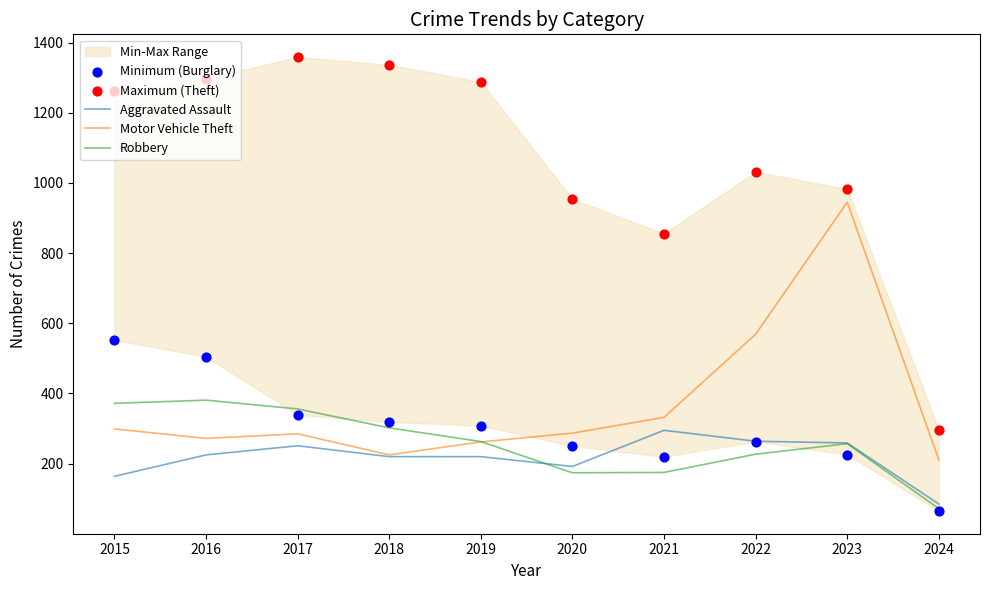

Is the value of Robbery at 2016 greater than the value of Motor Vehicle Theft at 2023?

No